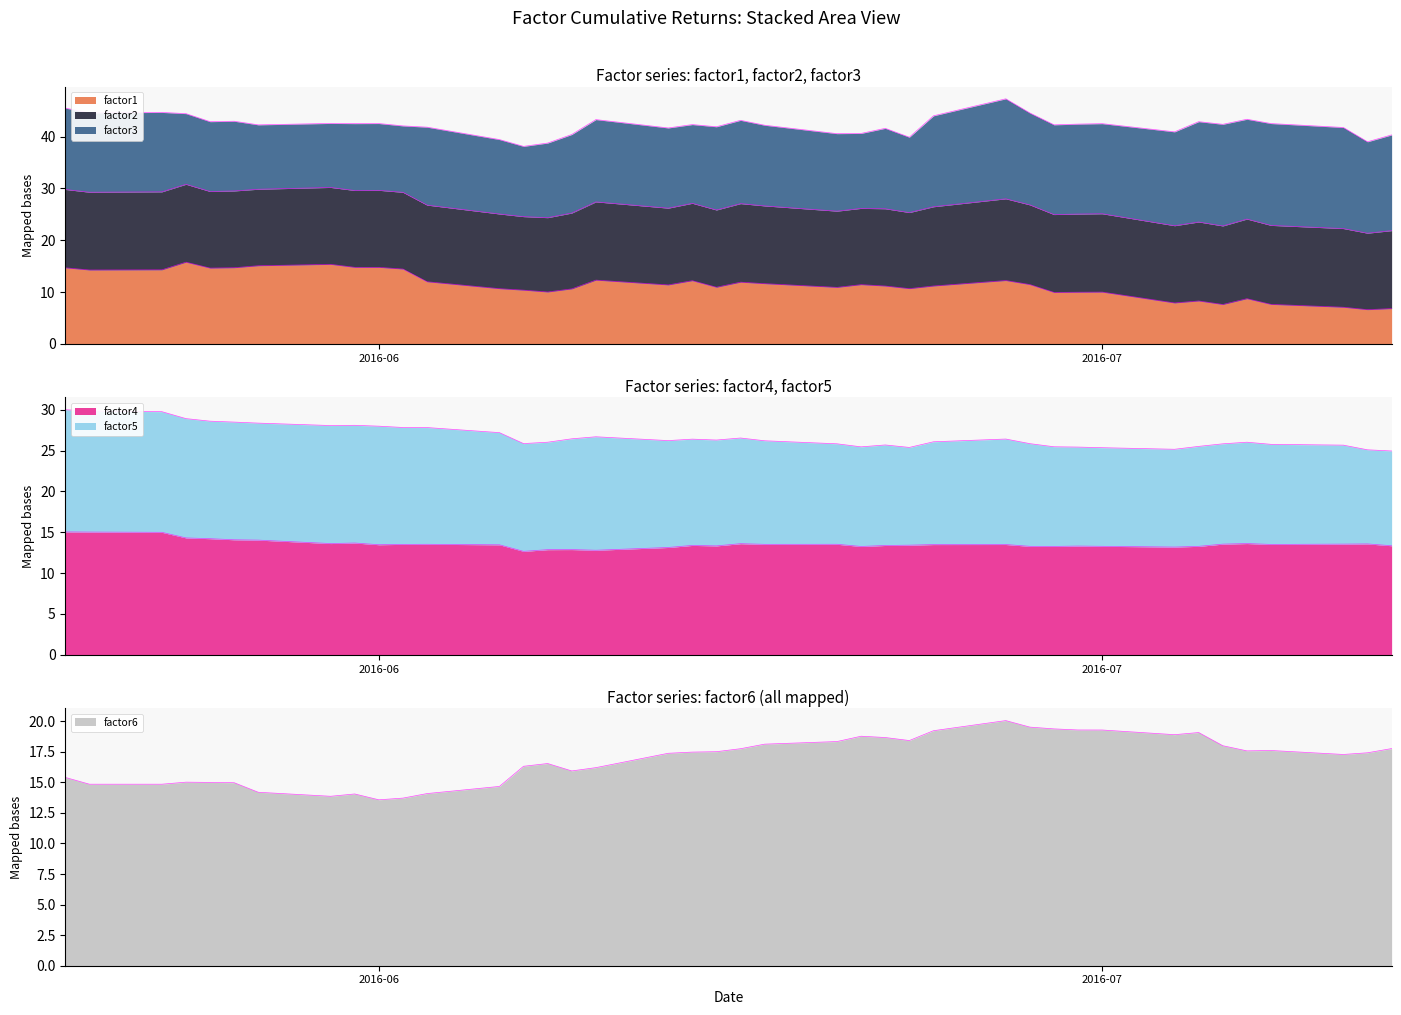

Which series changed the most between 2016-05-20 and 2016-07-06?

factor1